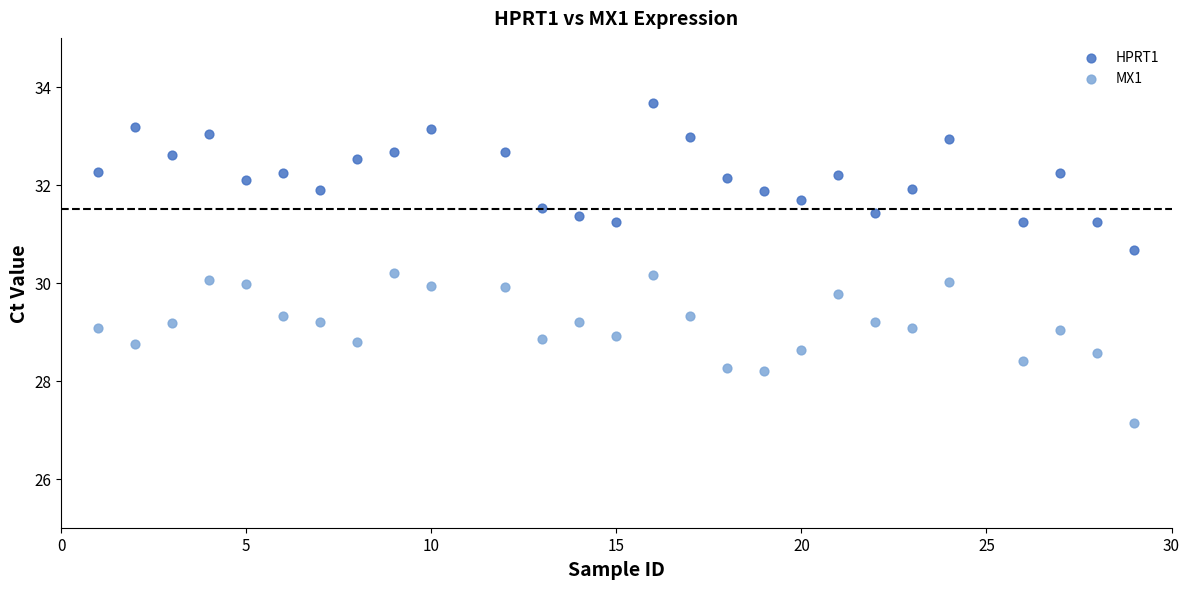

Which series reaches the minimum Y coordinate?

MX1